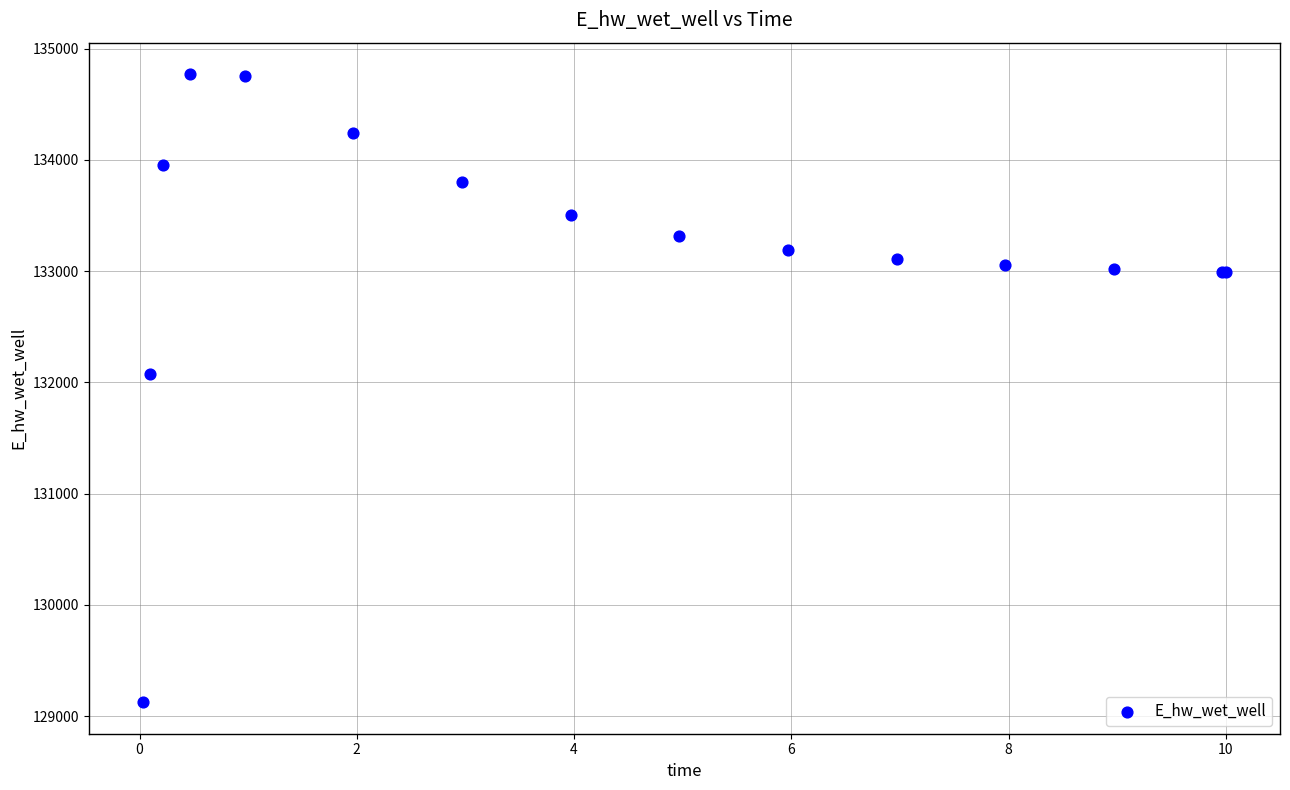

What Y value in the scatter plot is closest to 131947?

132070.7